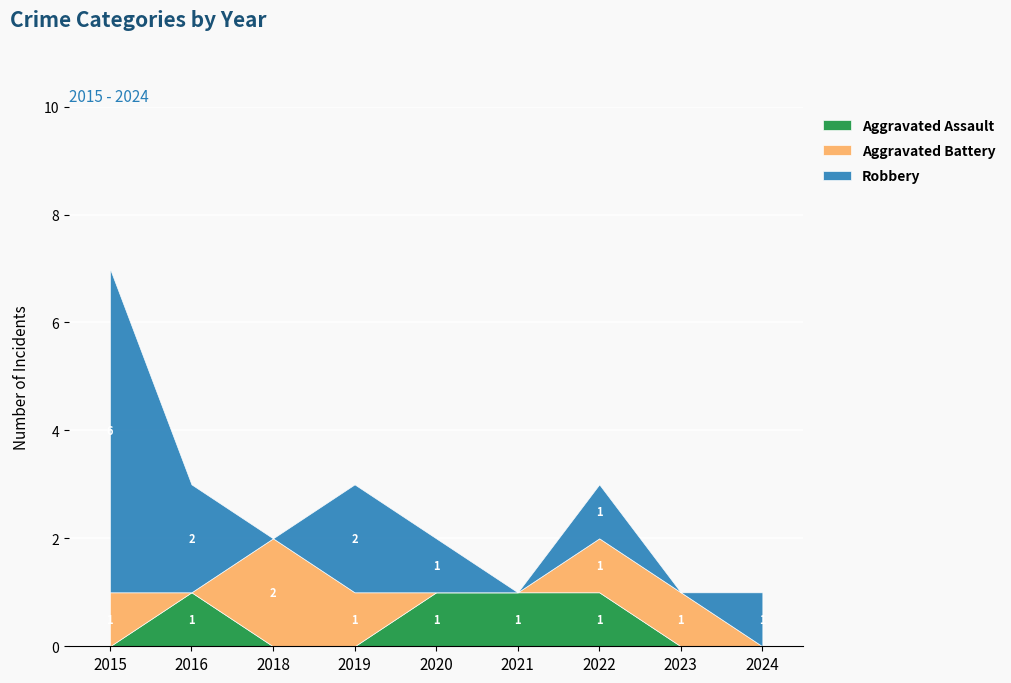

Reading left to right, extract all data points from this chart.

Aggravated Assault: 2015=0	2016=1	2018=0	2019=0	2020=1	2021=1	2022=1	2023=0	2024=0
Aggravated Battery: 2015=1	2016=0	2018=2	2019=1	2020=0	2021=0	2022=1	2023=1	2024=0
Robbery: 2015=6	2016=2	2018=0	2019=2	2020=1	2021=0	2022=1	2023=0	2024=1